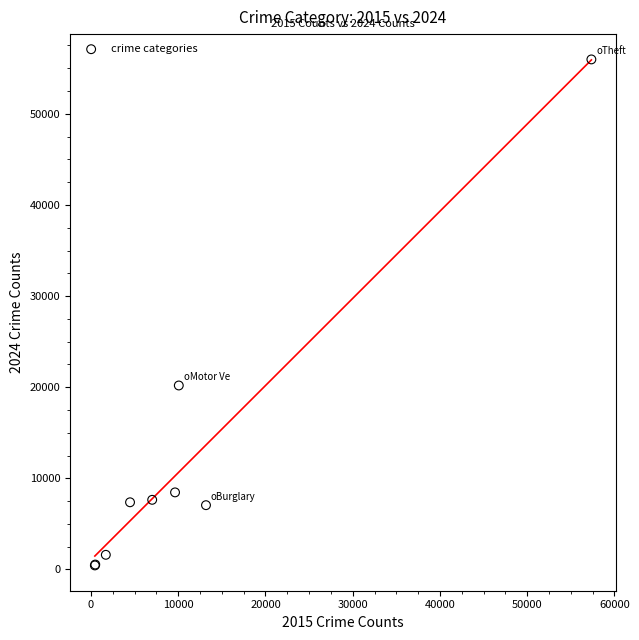

What Y value in the scatter plot is closest to 28208?

20190